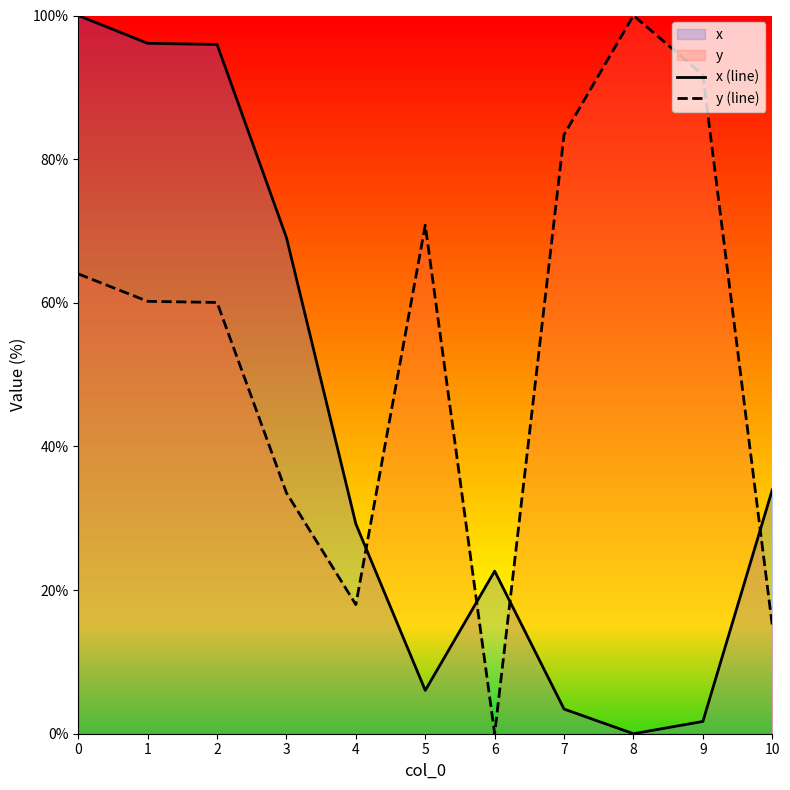

Rank the series by their average value, from highest to lowest.

y (line), x (line)